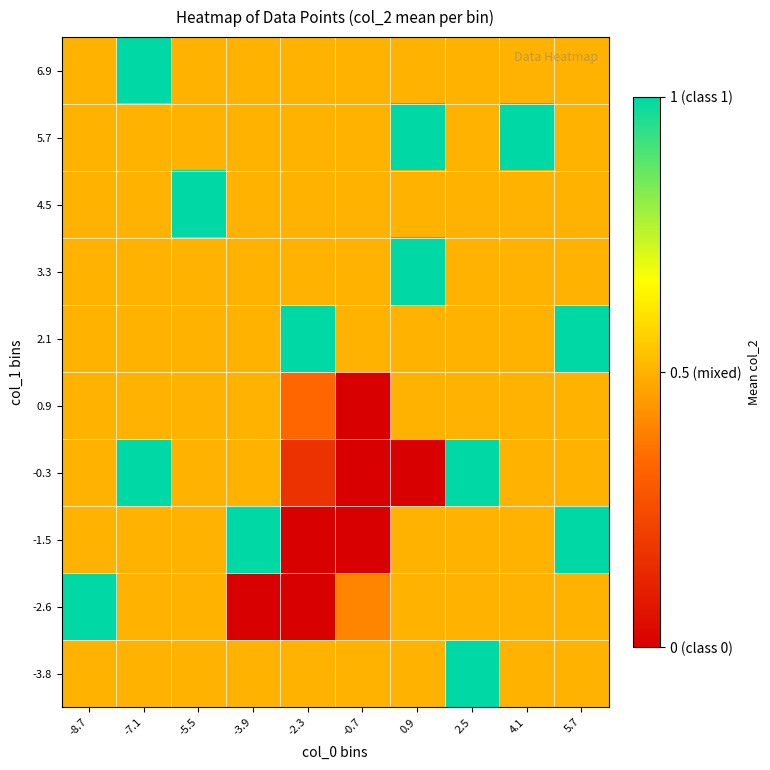

List the series in order of their peak value, lowest first.

0.9, -3.8, -2.6, -1.5, -0.3, 2.1, 3.3, 4.5, 5.7, 6.9